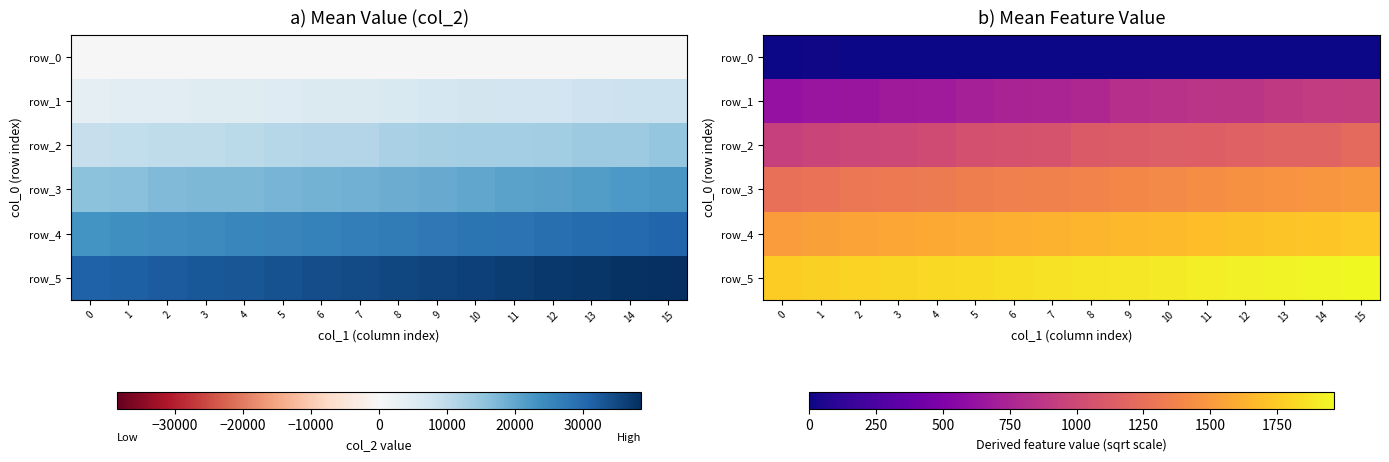

How many categories are shown in the chart?

16